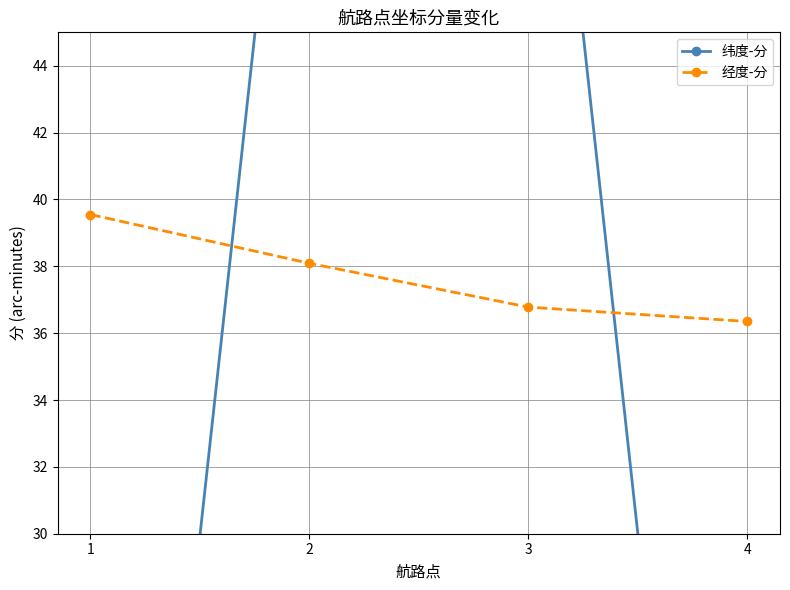

Which series has the largest range (max minus min)?

纬度-分